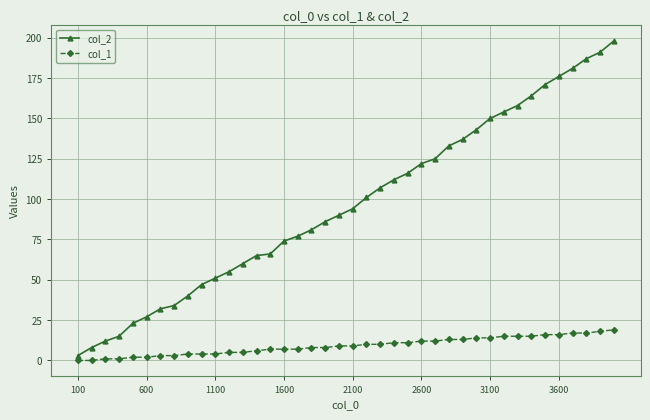

Count the number of categories in the chart.

40